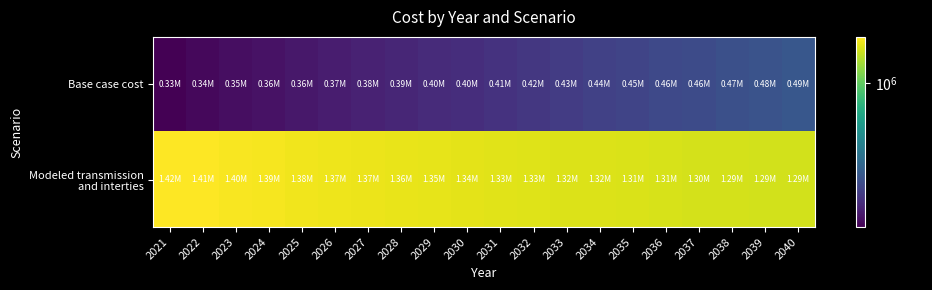

Rank the series by their maximum value, from lowest to highest.

Base case cost, Modeled transmission and interties